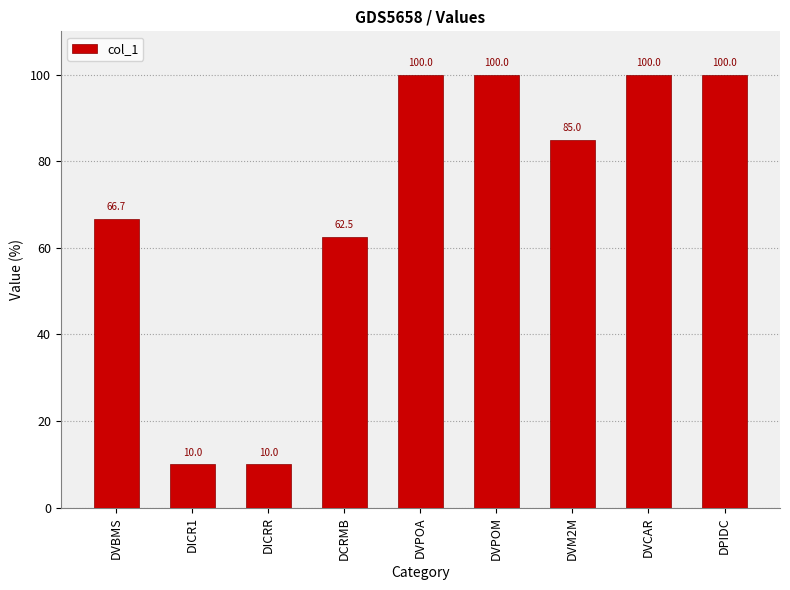

The chart shows a value of 62.5 at DCRMB. True or false?

True